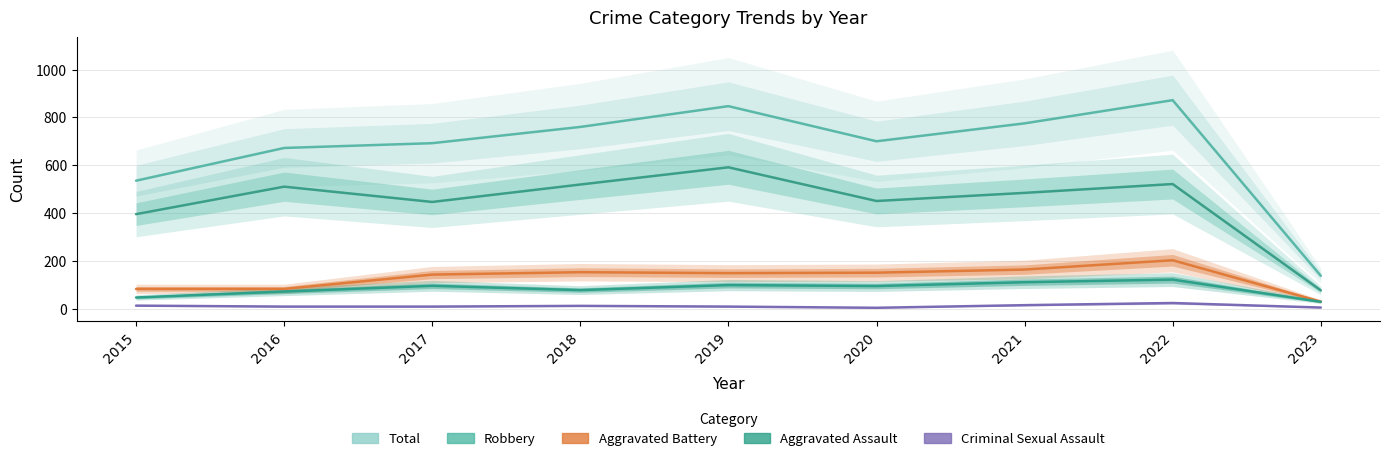

In Aggravated Assault, how many points are higher than both neighbors (excluding endpoints)?

3